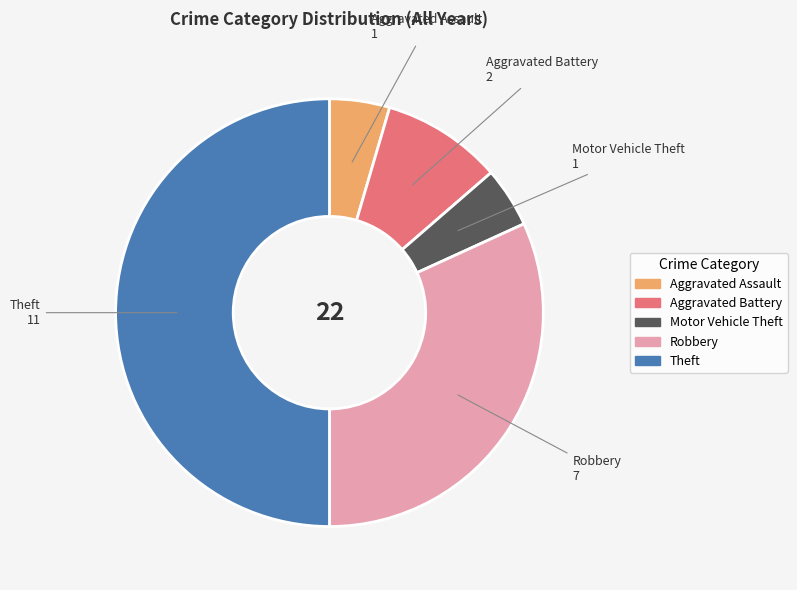

Approximately how many times larger is the value at Robbery compared to Motor Vehicle Theft?

7.0